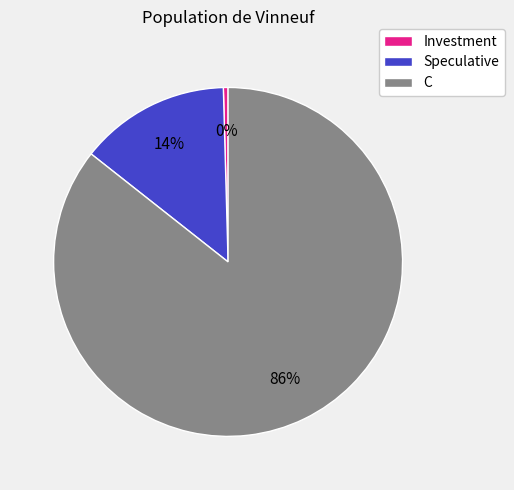

Combined, do C and Investment account for over 50%?

Yes